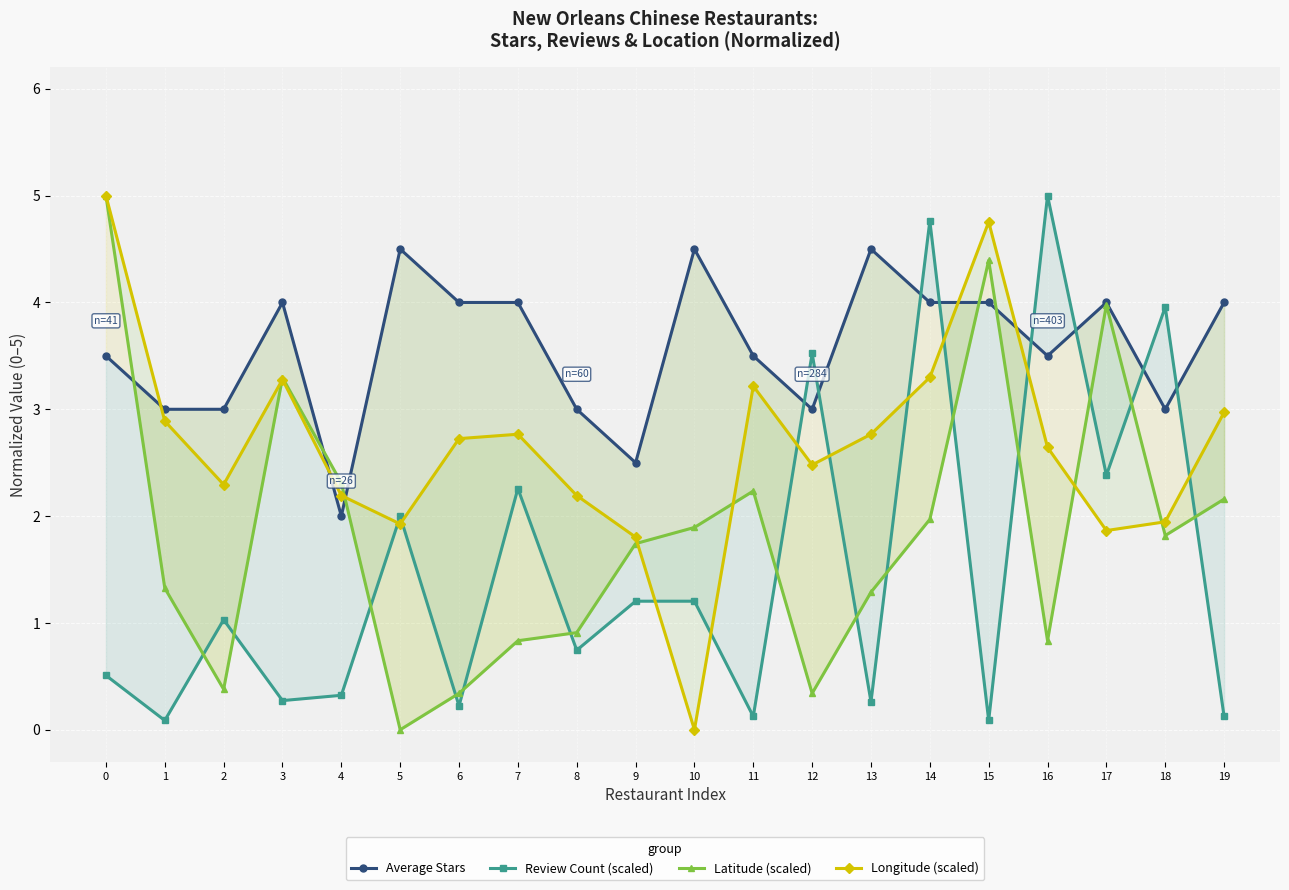

After their last crossing, which series has the higher values: Longitude (scaled) or Latitude (scaled)?

Longitude (scaled)